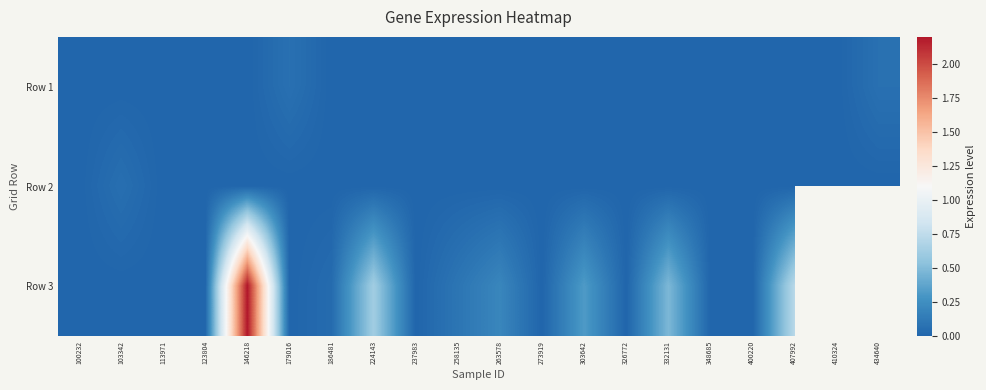

Is it true that Row 2 equals 0.0 at 303642?

False